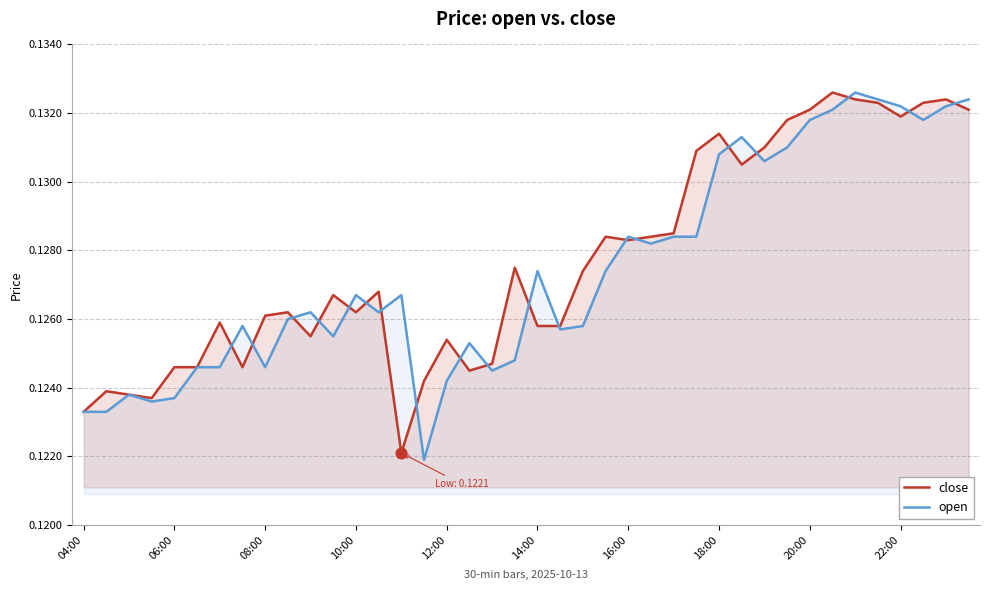

What are all the series names shown in the legend?

close, open